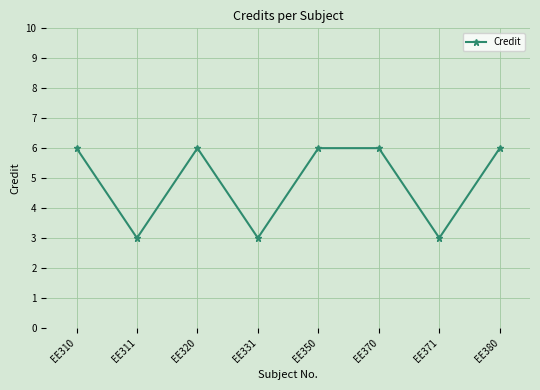

What is the difference between the values at EE371 and EE320?

3